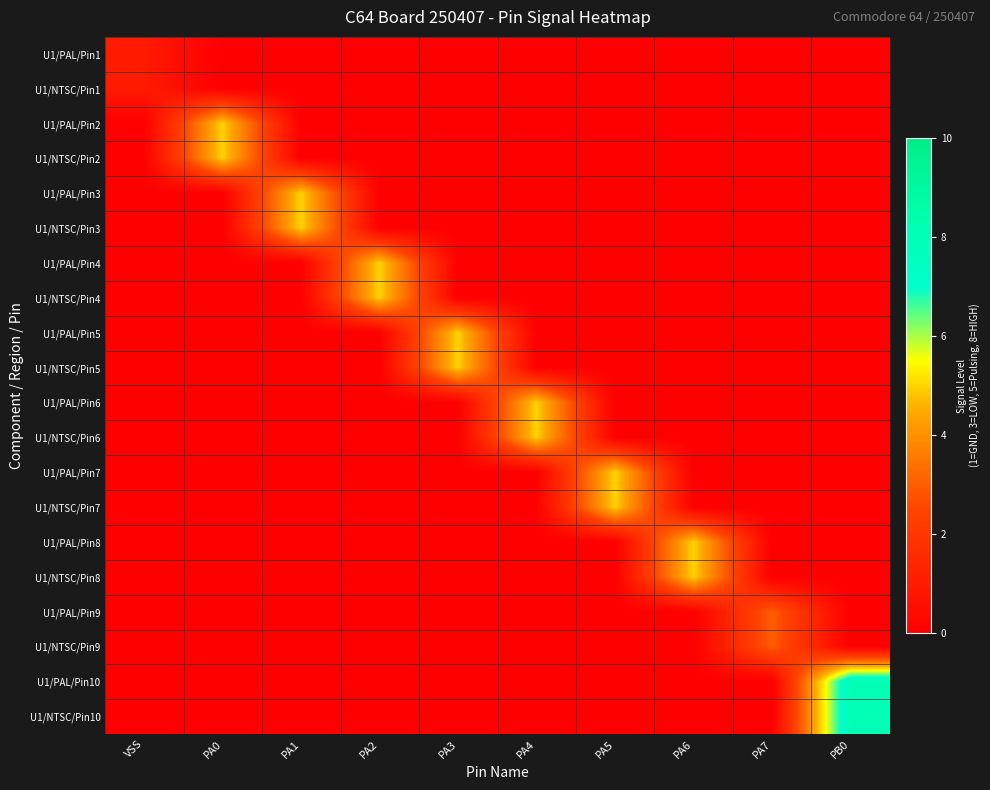

Which series has the widest spread of values?

U1/PAL/Pin10